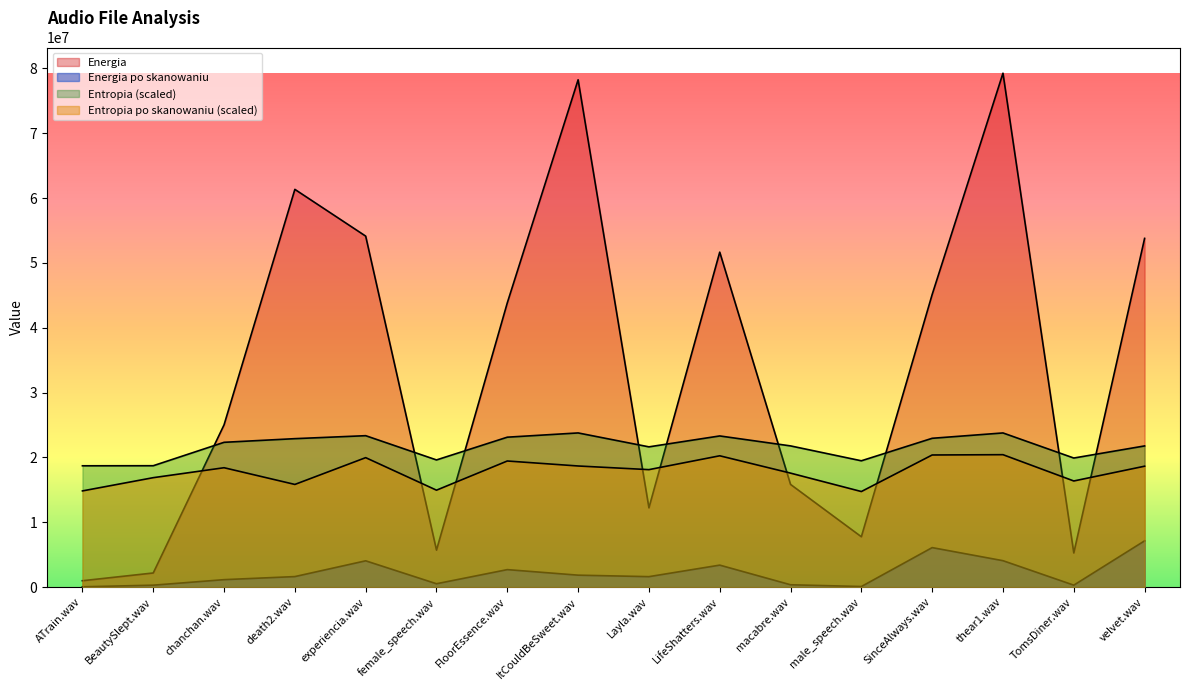

How many lines are shown in the chart?

4